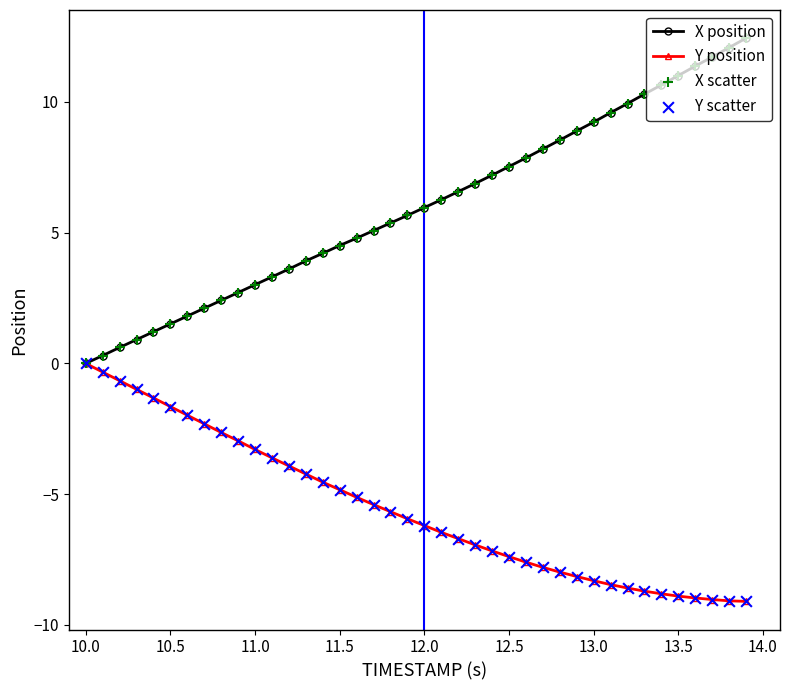

Which series has the largest total across all categories?

X position